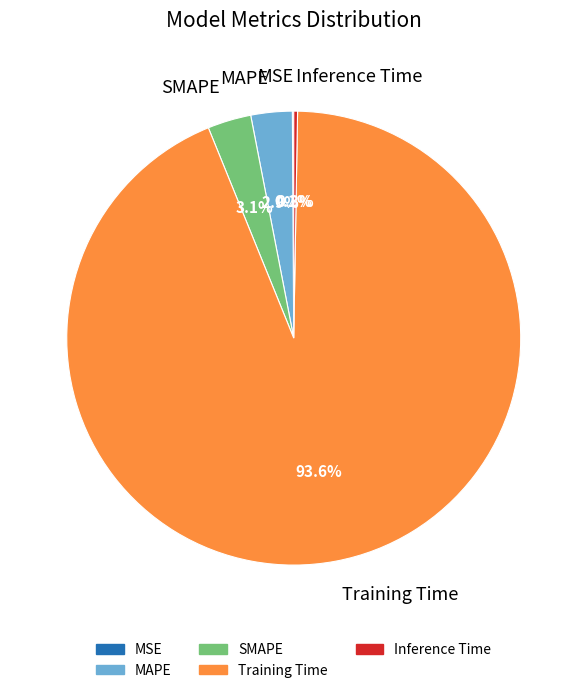

True or false: SMAPE accounts for 3% of the total.

True